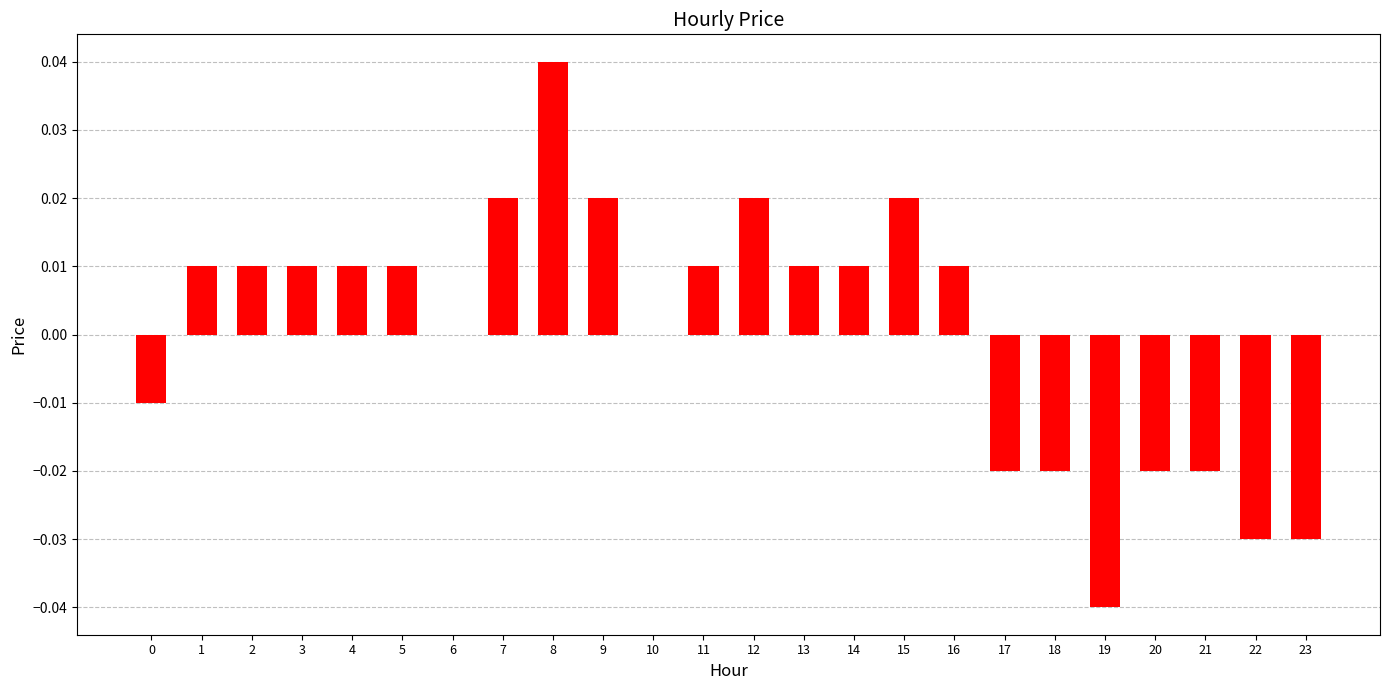

Between 12 and 23, which is larger?

12